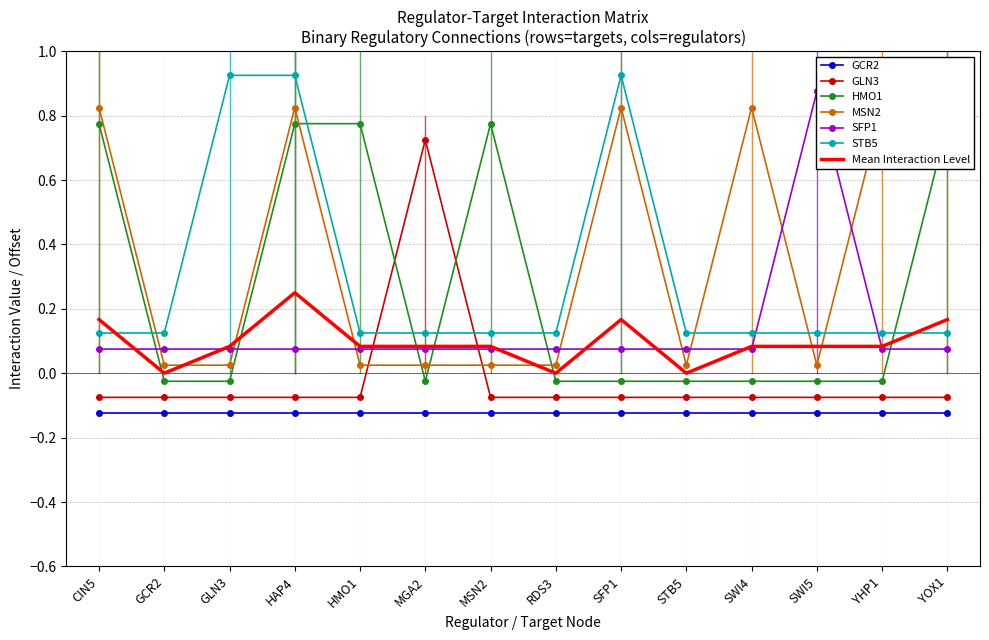

What is the minimum value shown in the chart?

-0.1